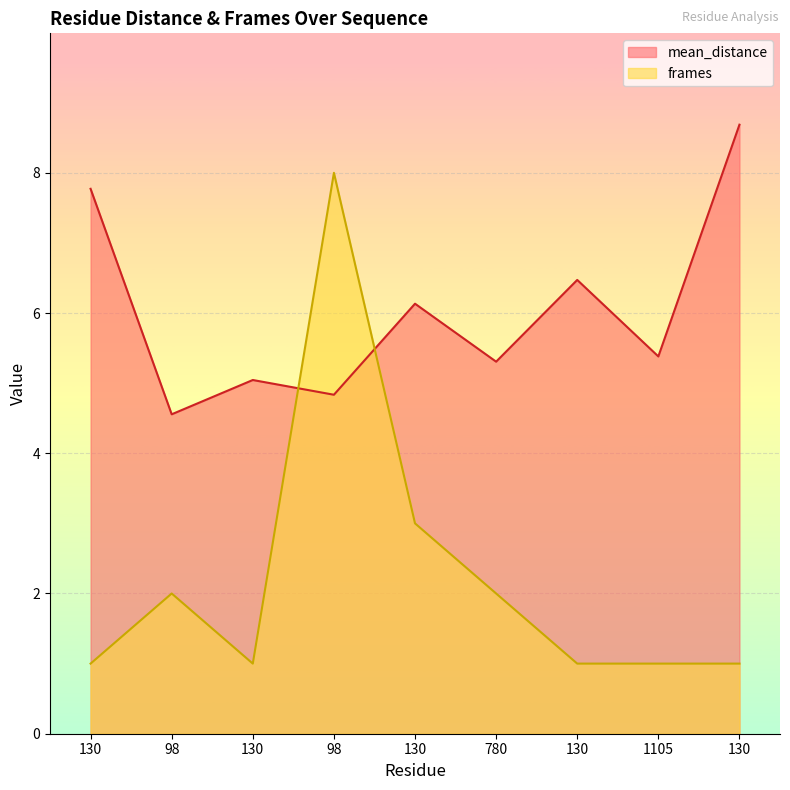

At which label does frames reach its minimum?

130